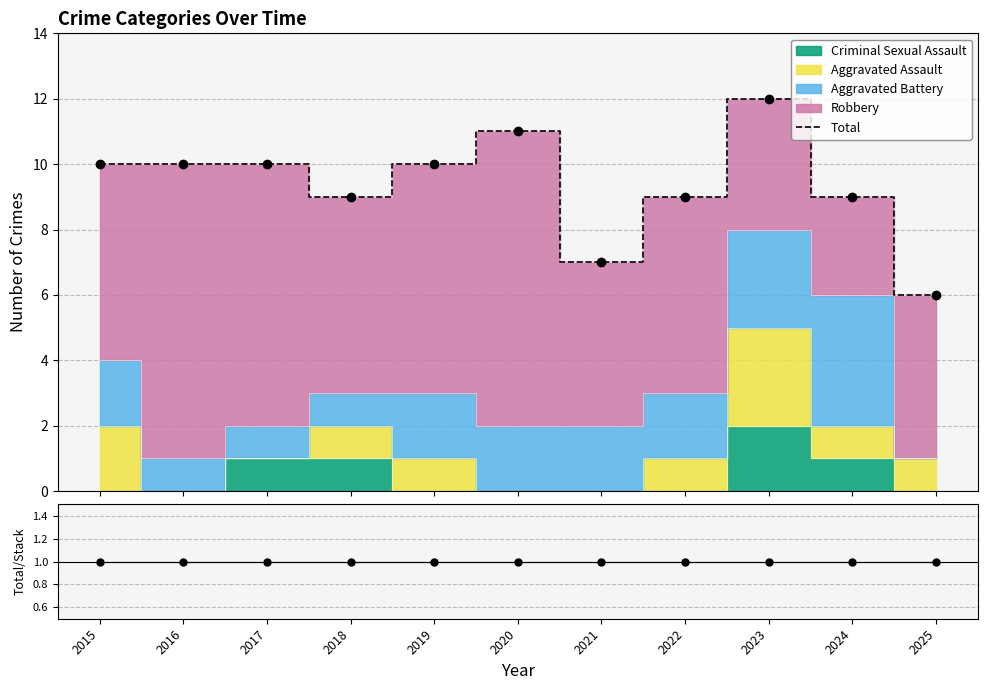

Rank the categories by Total value from highest to lowest.

2023, 2020, 2015, 2016, 2017, 2019, 2018, 2022, 2024, 2021, 2025